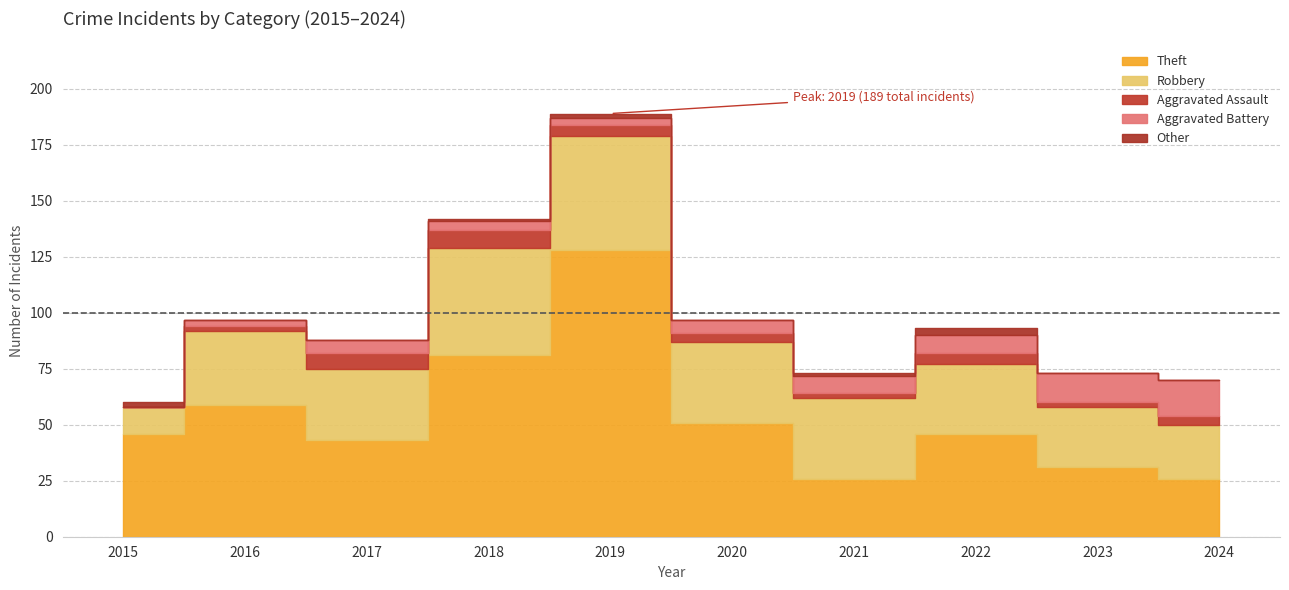

Reading right to left, list all the values displayed in this chart.

Theft: 26	31	46	26	51	128	81	43	59	46
Robbery: 24	27	31	36	36	51	48	32	33	12
Aggravated Assault: 4	2	5	2	4	5	8	7	2	0
Aggravated Battery: 16	13	8	8	6	3	4	6	3	0
Other: 0	0	3	1	0	2	1	0	0	2